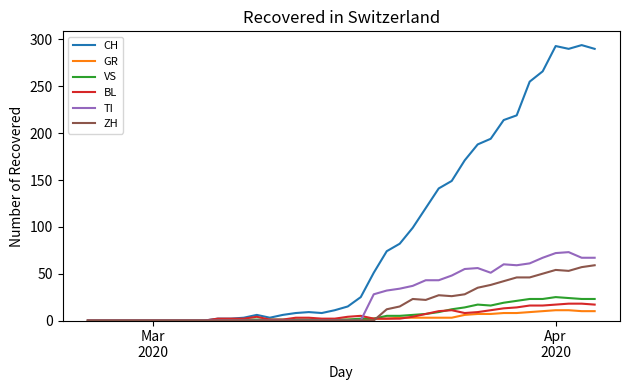

Which series has the largest range (max minus min)?

CH